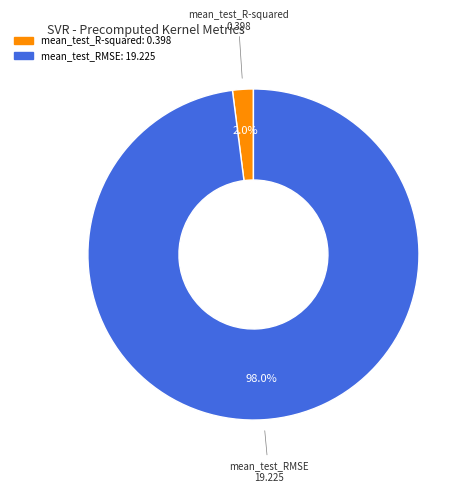

Which has a higher value, mean_test_RMSE or mean_test_R-squared?

mean_test_RMSE